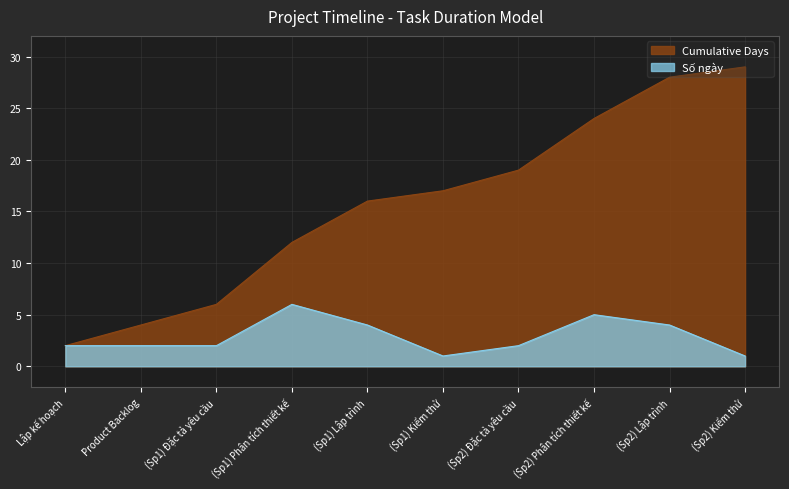

What position from the left is (Sp1) Lập trình?

5